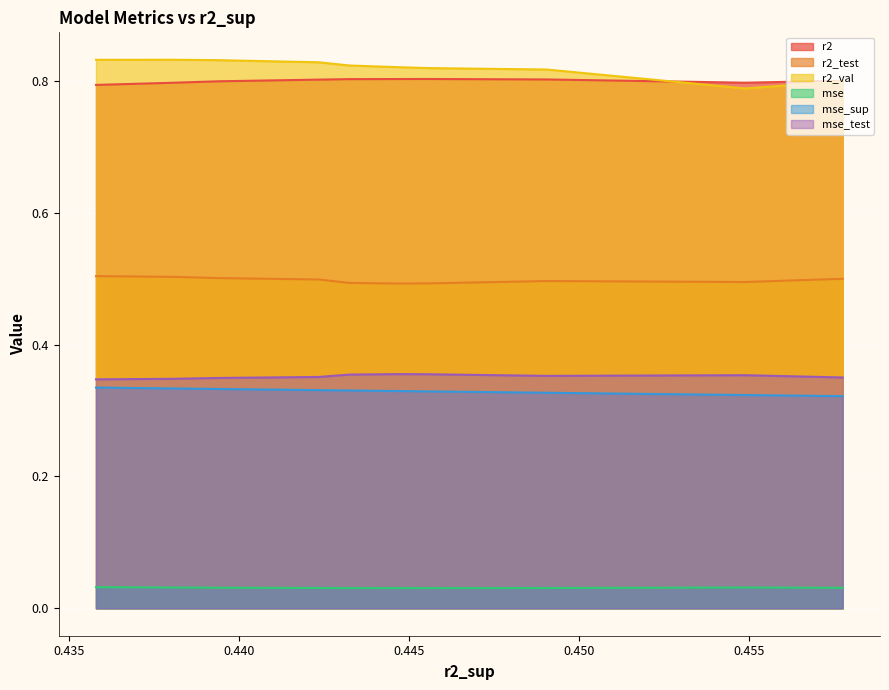

True or false: r2_test and r2 intersect in this chart.

False